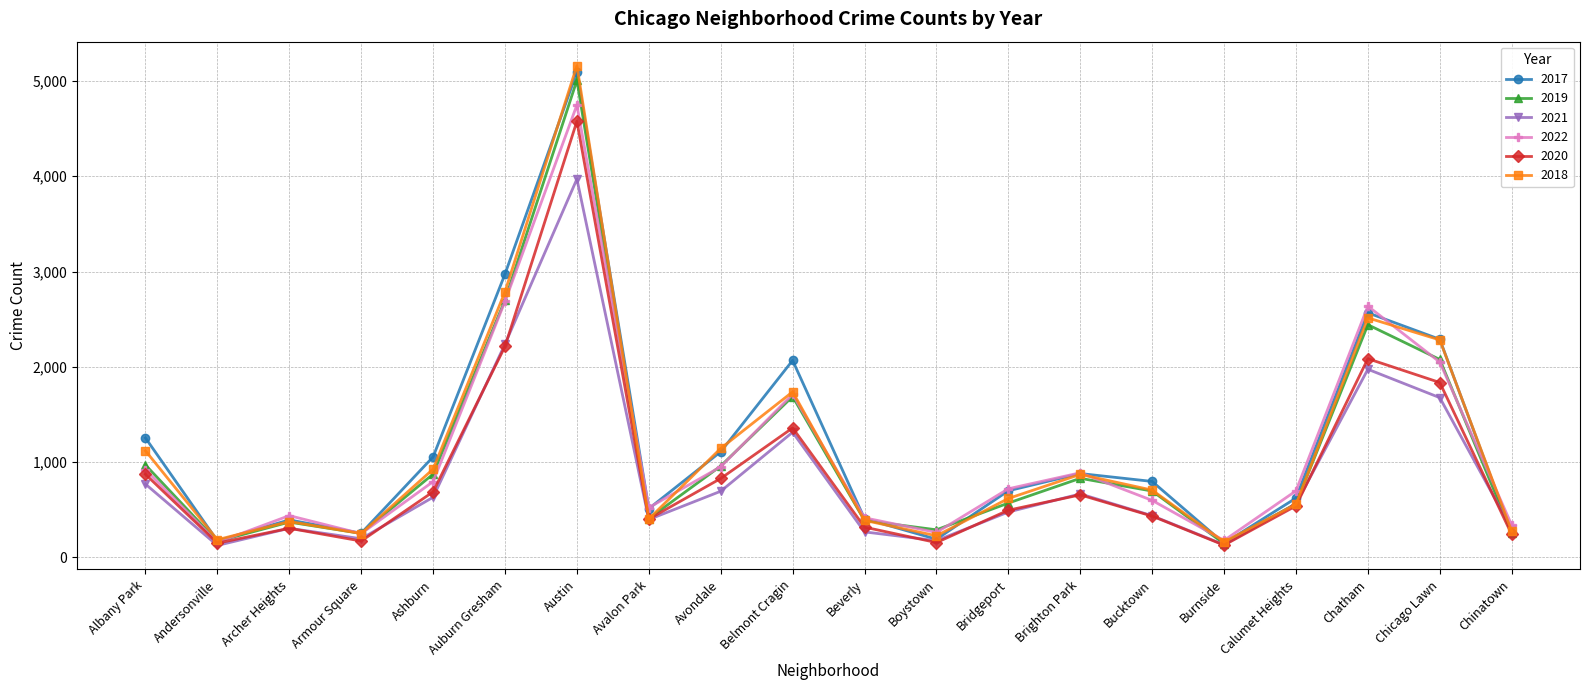

Which series has the widest spread of values?

2018